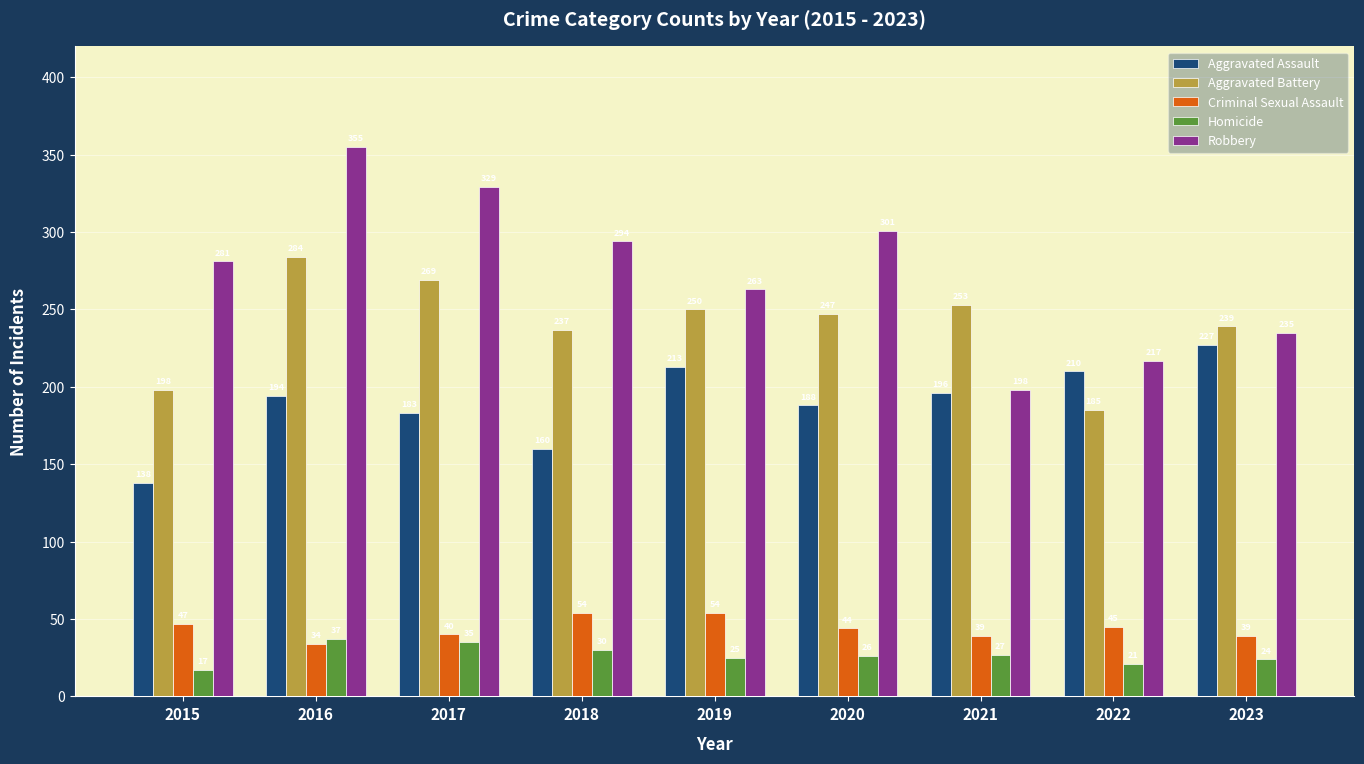

Where is Aggravated Battery nearest to the value 234?

2018